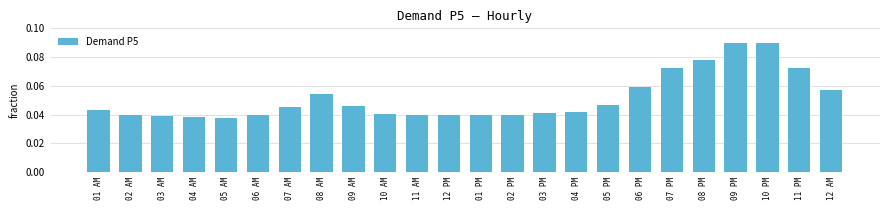

Which has a higher value, 09 AM or 04 PM?

09 AM